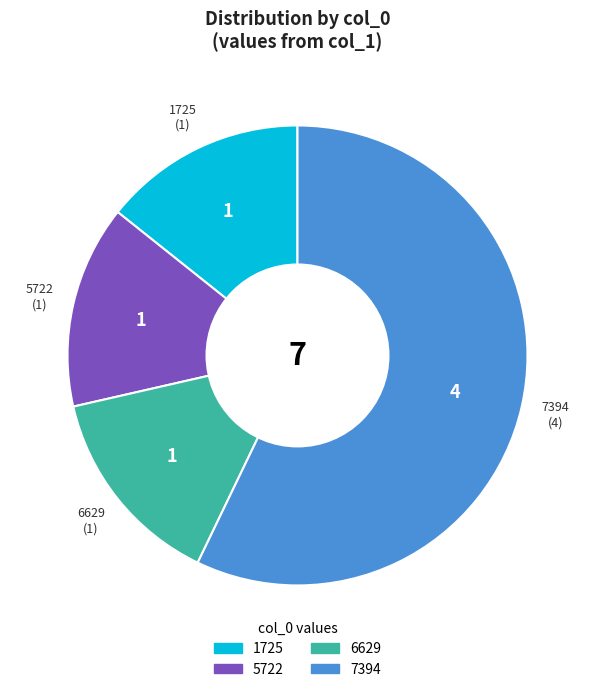

What is the largest slice in the pie chart?

7394